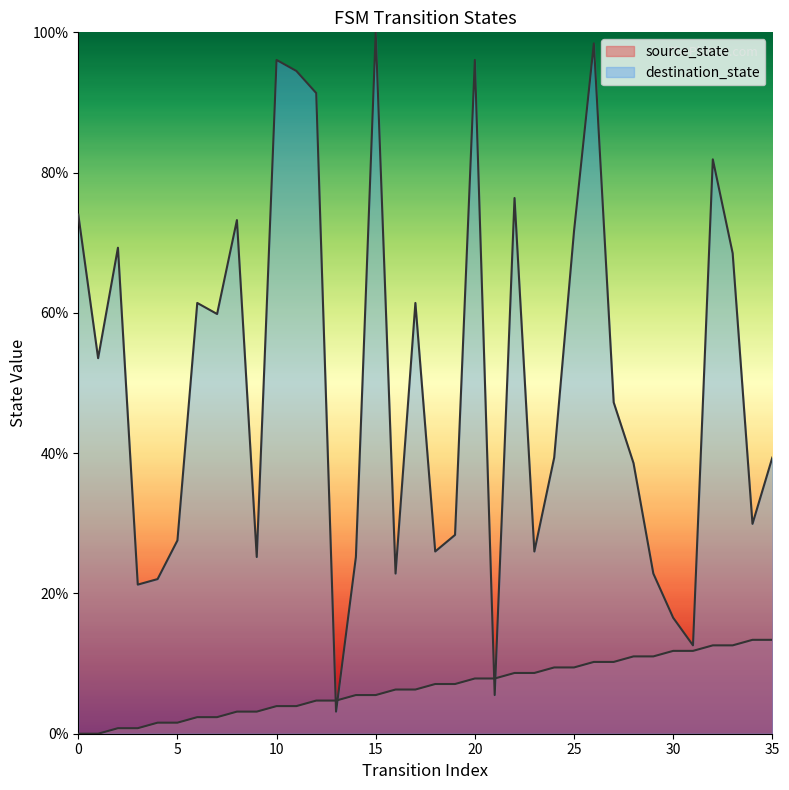

At which category is the sum across all series the highest?

26